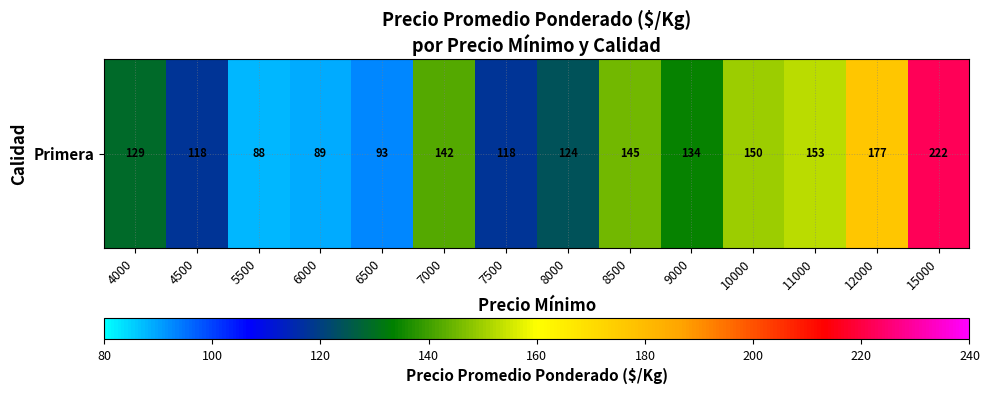

How many distinct data groups are displayed?

1